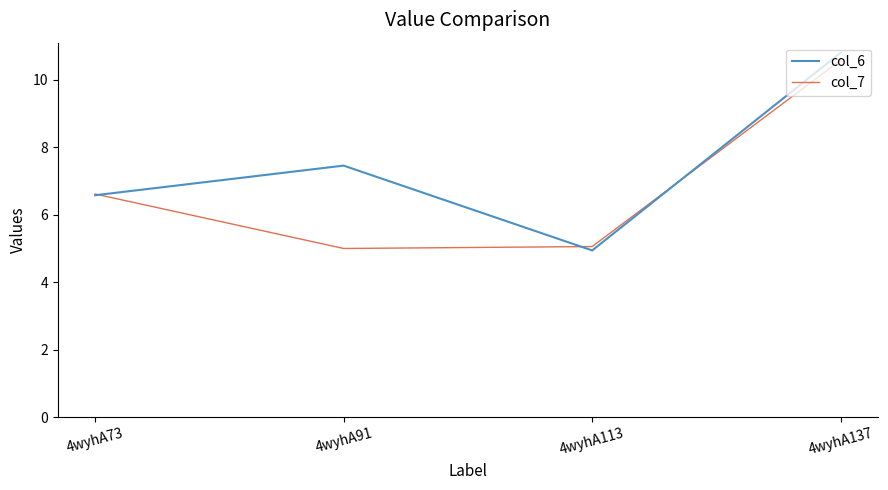

List the series in order of their overall mean, highest first.

col_6, col_7